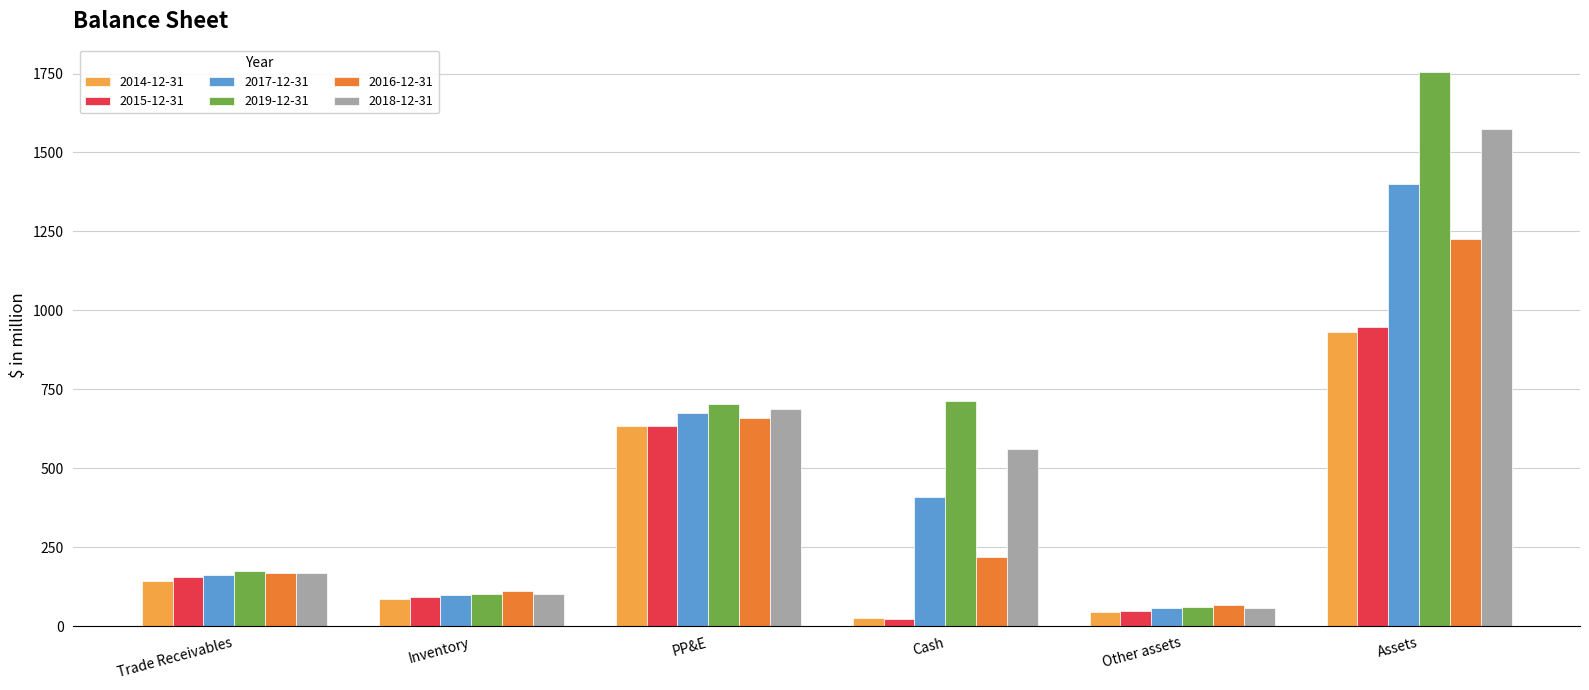

At which label is 2018-12-31 closest to 816?

PP&E